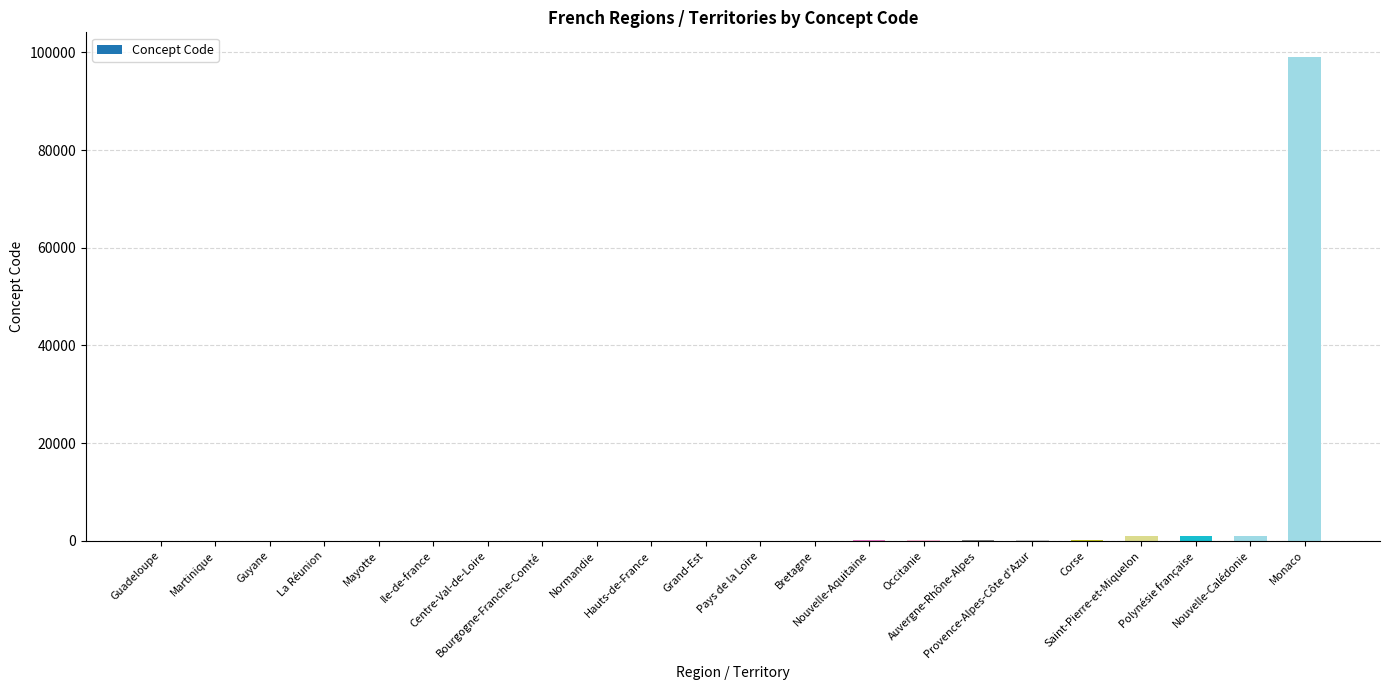

What is the sum of all values?

102797